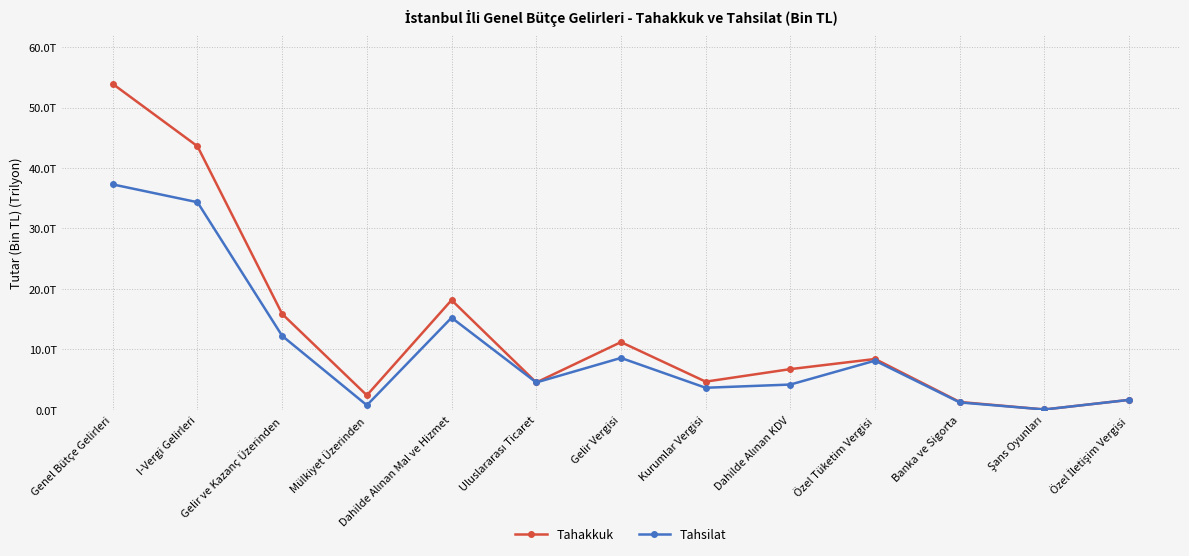

List the series in order of their overall mean, lowest first.

Tahsilat, Tahakkuk